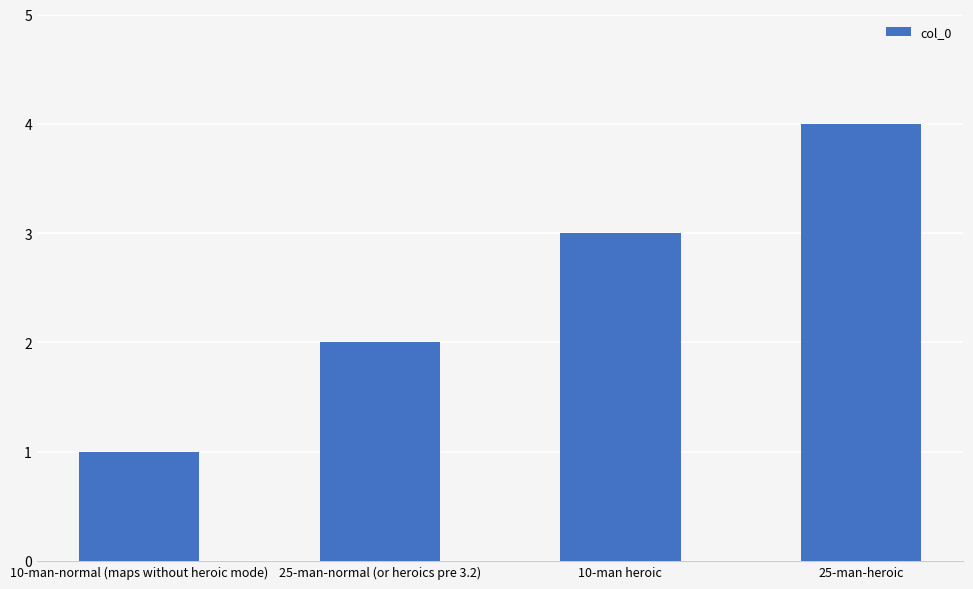

How many bars are there in total?

4